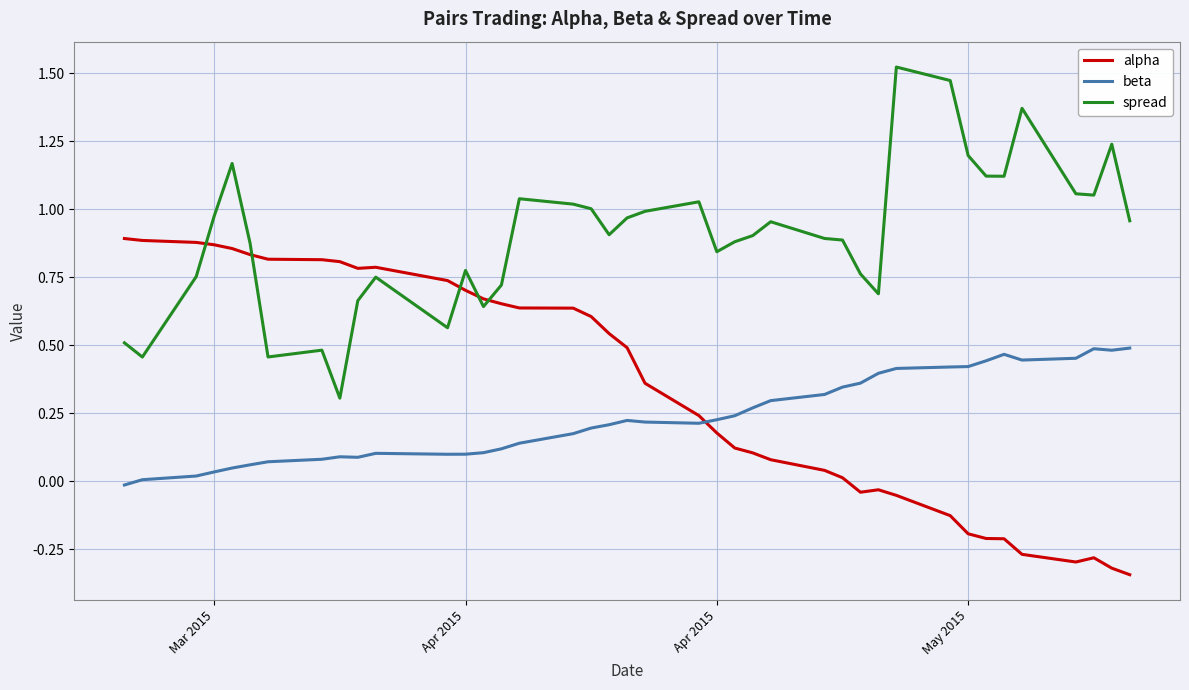

Rank the series by their maximum value, from lowest to highest.

beta, alpha, spread